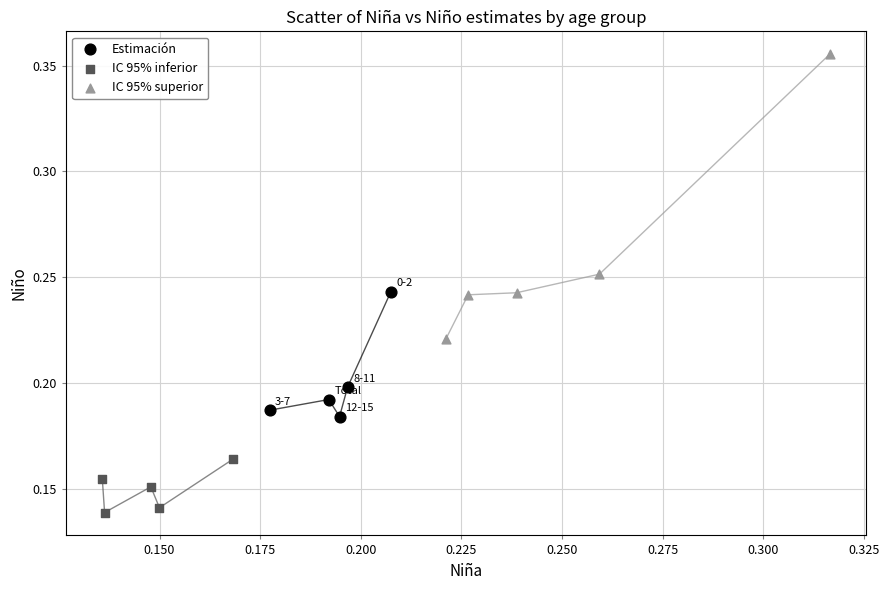

Which series has the largest Y range (max minus min)?

IC 95% superior